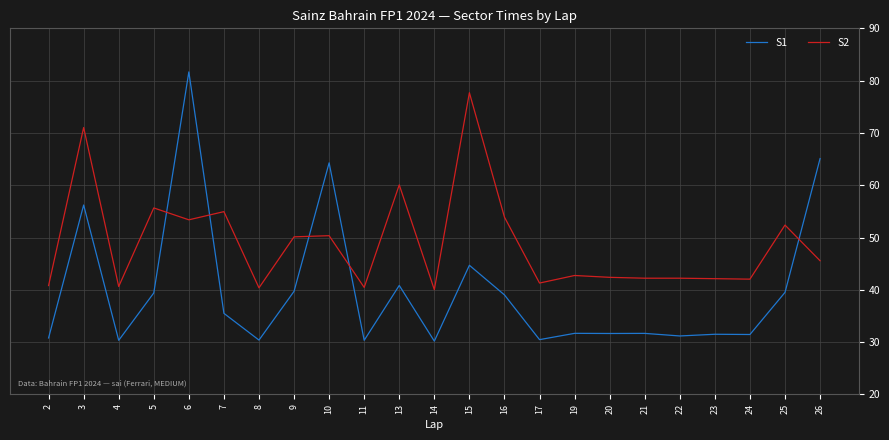

What is the difference between the highest and lowest values at 17?

10.8